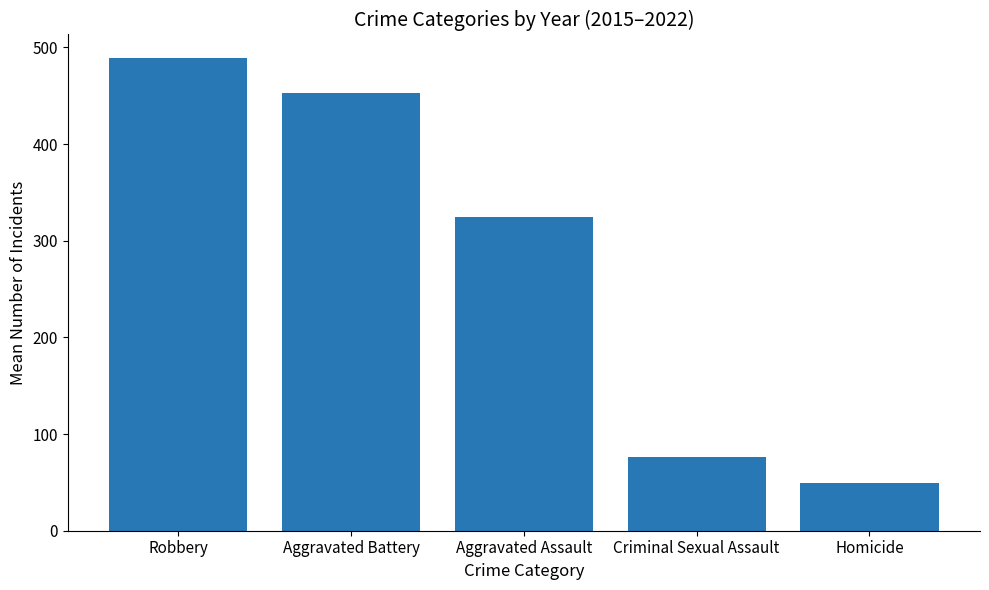

The value at Aggravated Battery is 452.6. True or false?

True